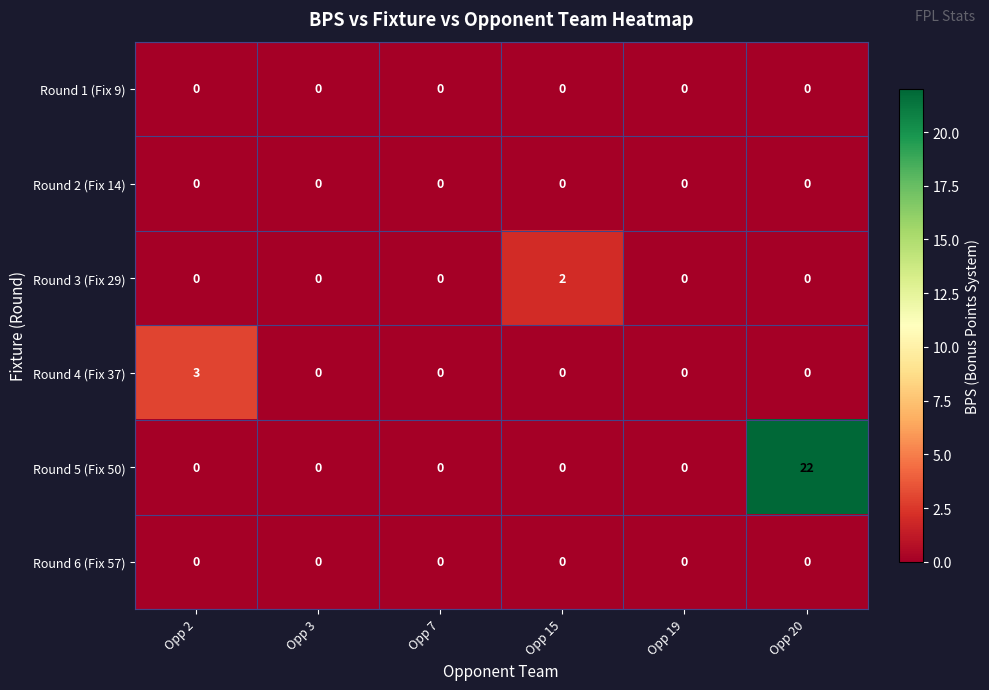

The Round 2 (Fix 14) series shows 0 at Opp 20. True or false?

True